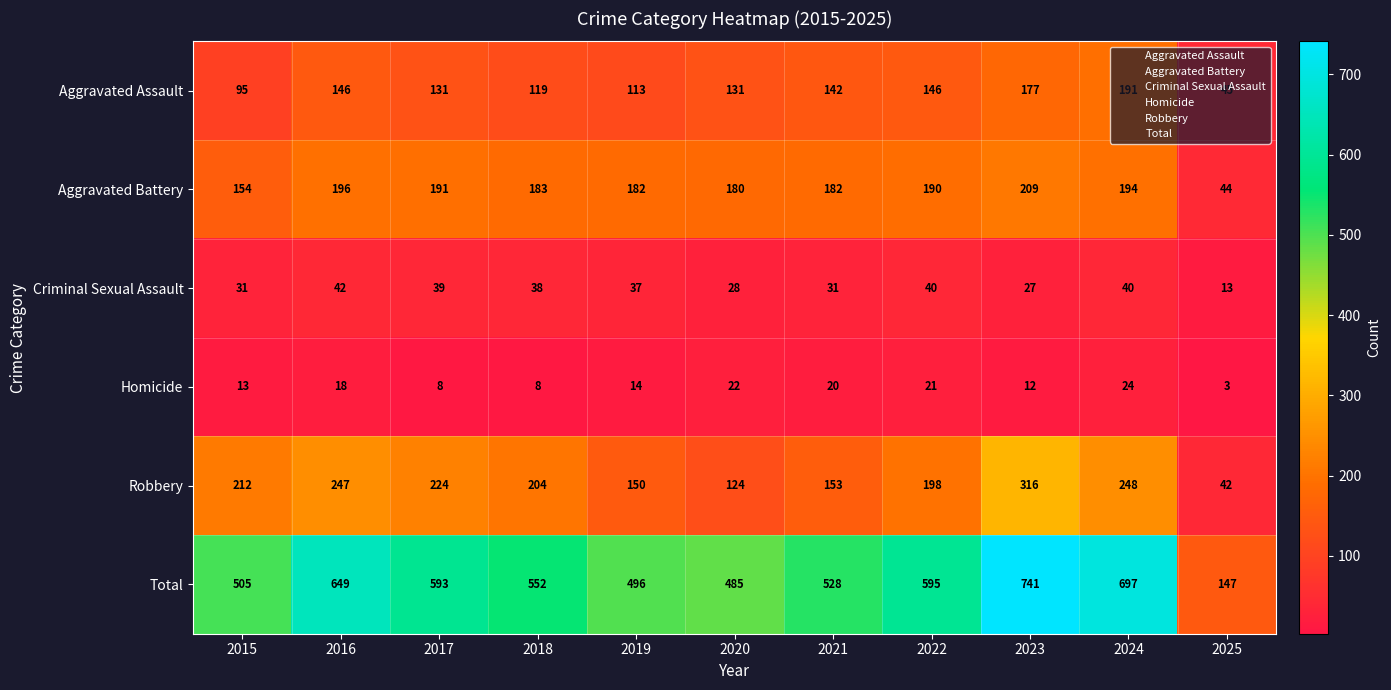

What is the spread (max minus min) of values at 2021?

508